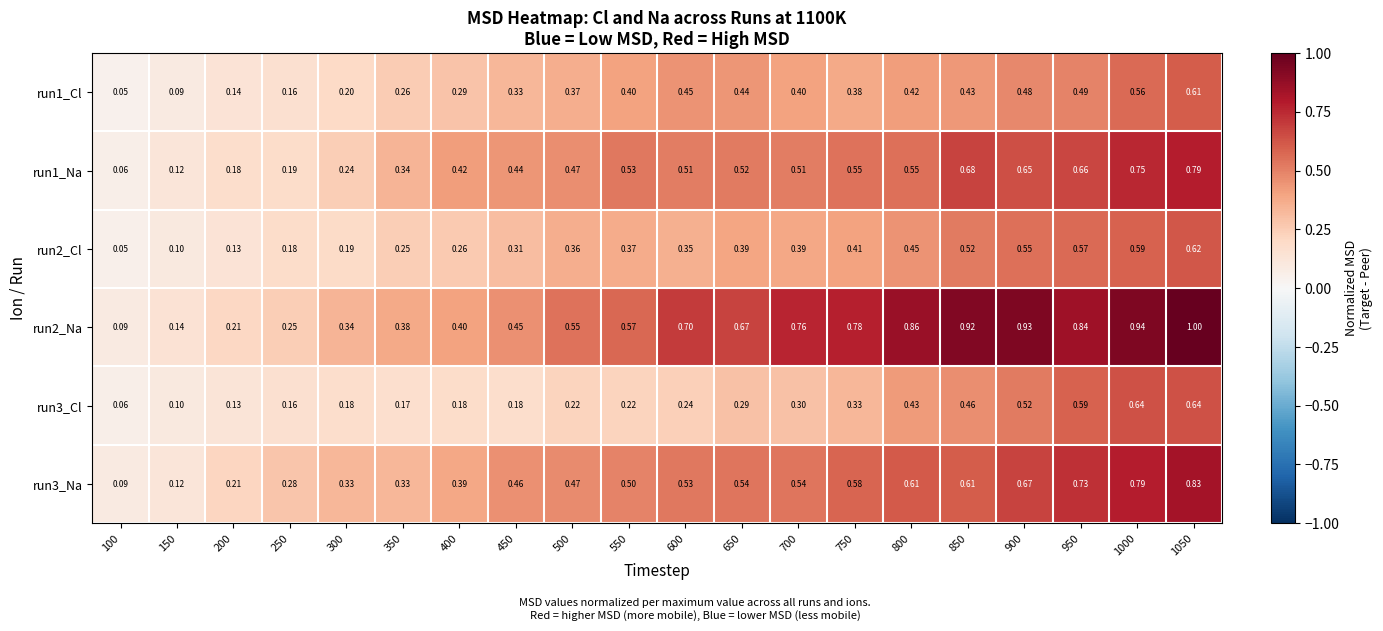

Is the value of run2_Cl at 850 greater than the value of run2_Na at 250?

Yes